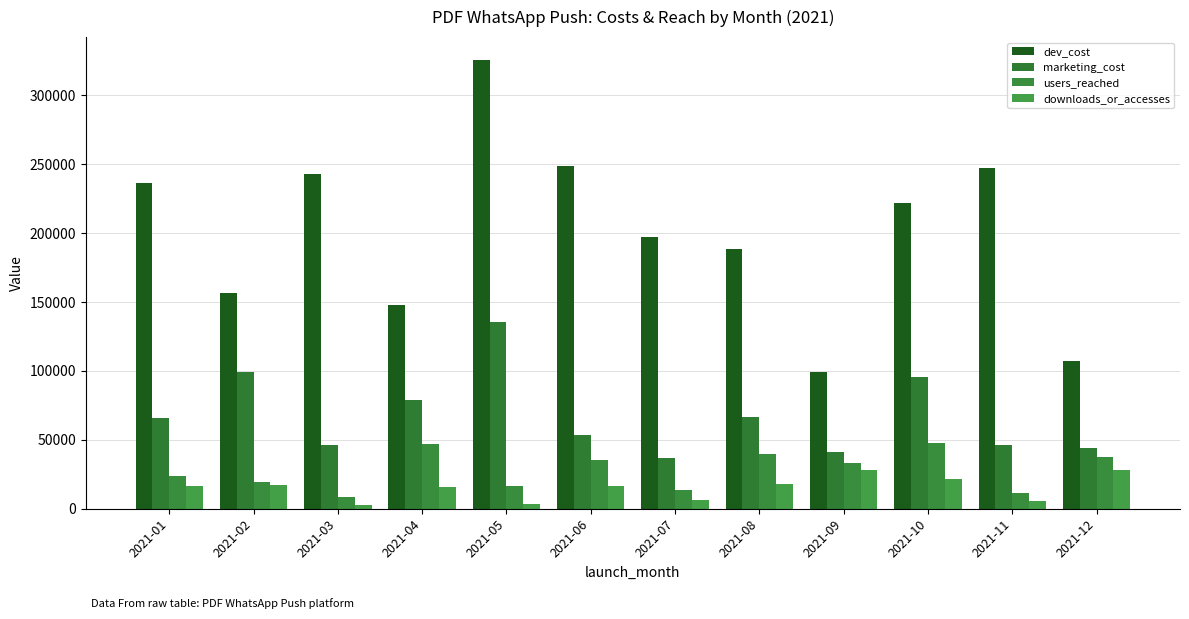

The value of dev_cost at 2021-04 is 147695. True or false?

True